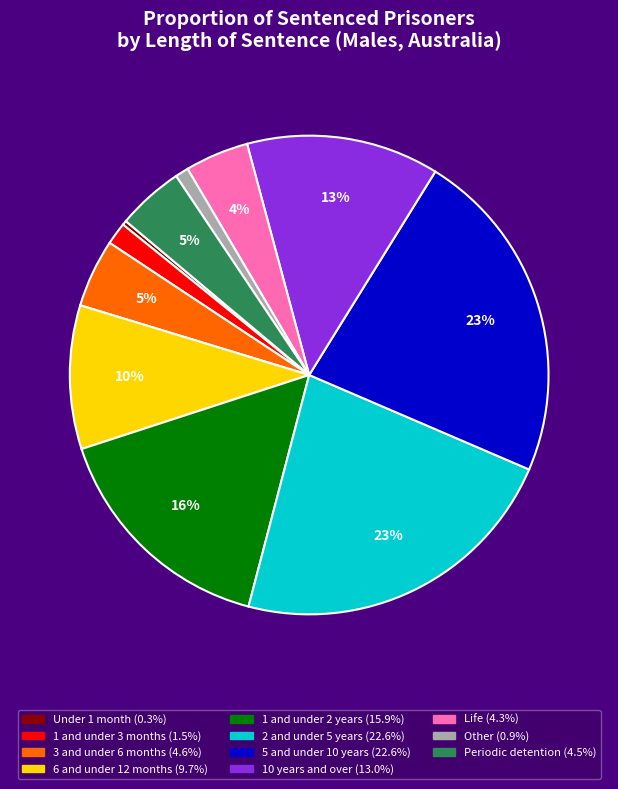

Do Other and 10 years and over together represent more than half of the pie?

No